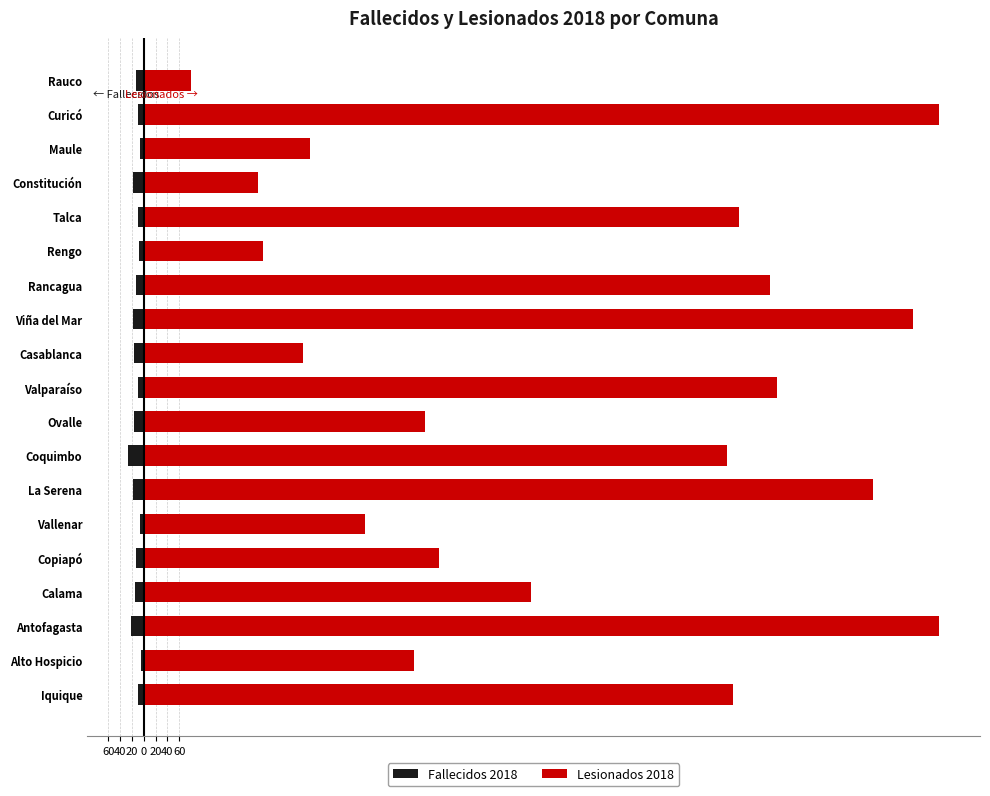

Reading left to right, what are all the values shown in this chart?

Fallecidos 2018: -10.0	-4.0	-22.0	-14.0	-13.0	-7.0	-18.0	-27.0	-16.0	-9.0	-17.0	-18.0	-13.0	-8.0	-10.0	-18.0	-7.0	-10.0	-13.0
Lesionados 2018: 999.0	458.8	1348.7	657.3	500.8	375.9	1237.0	989.8	477.2	1075.3	270.8	1305.3	1062.1	202.4	1009.5	194.5	282.6	1350.0	80.2